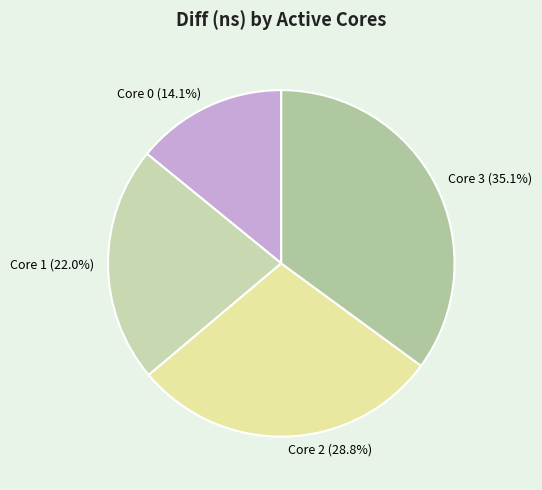

Is the sum of Core 0 (14.1%) and Core 1 (22.0%) greater than half?

No